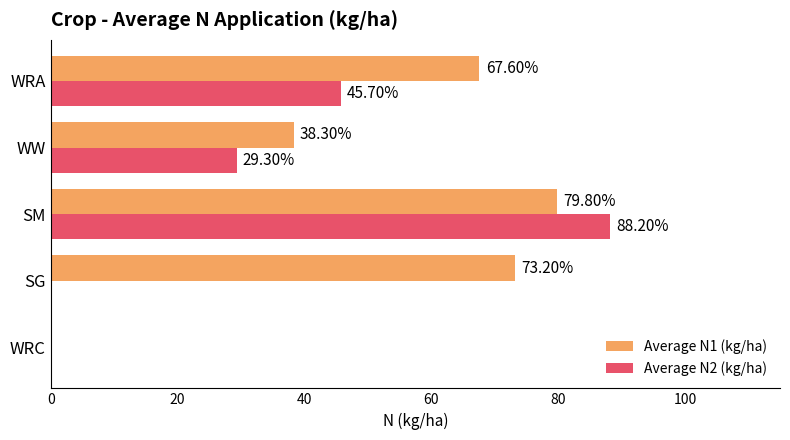

At which category is the sum across all series the highest?

SM